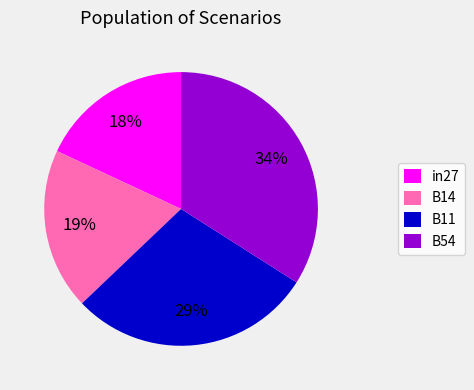

Which category has the biggest portion of the pie?

B54